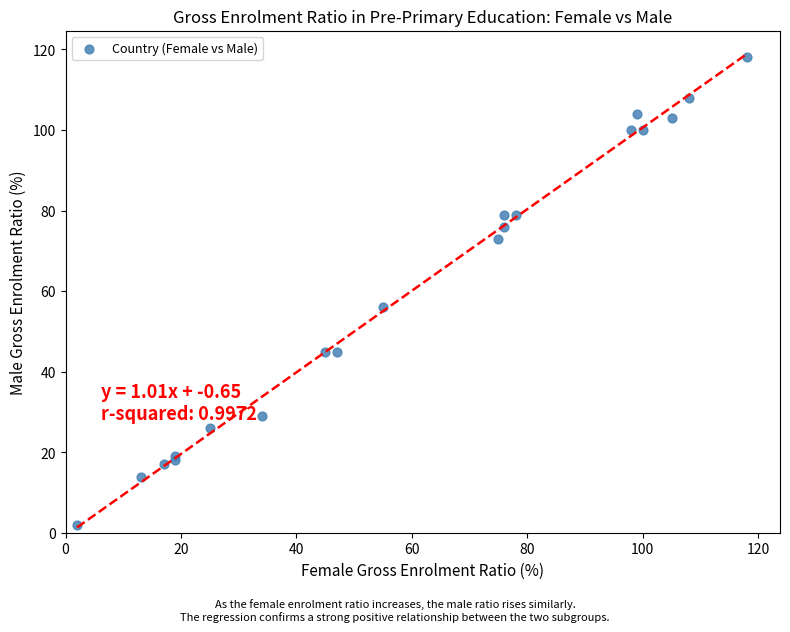

What Y value in the scatter plot is closest to 60?

56